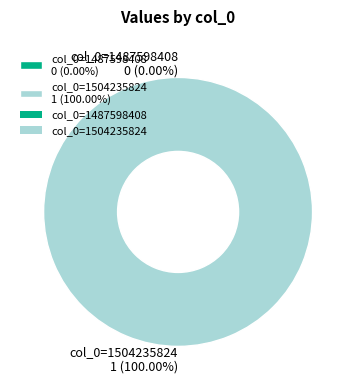

Count the number of slices in the pie.

2